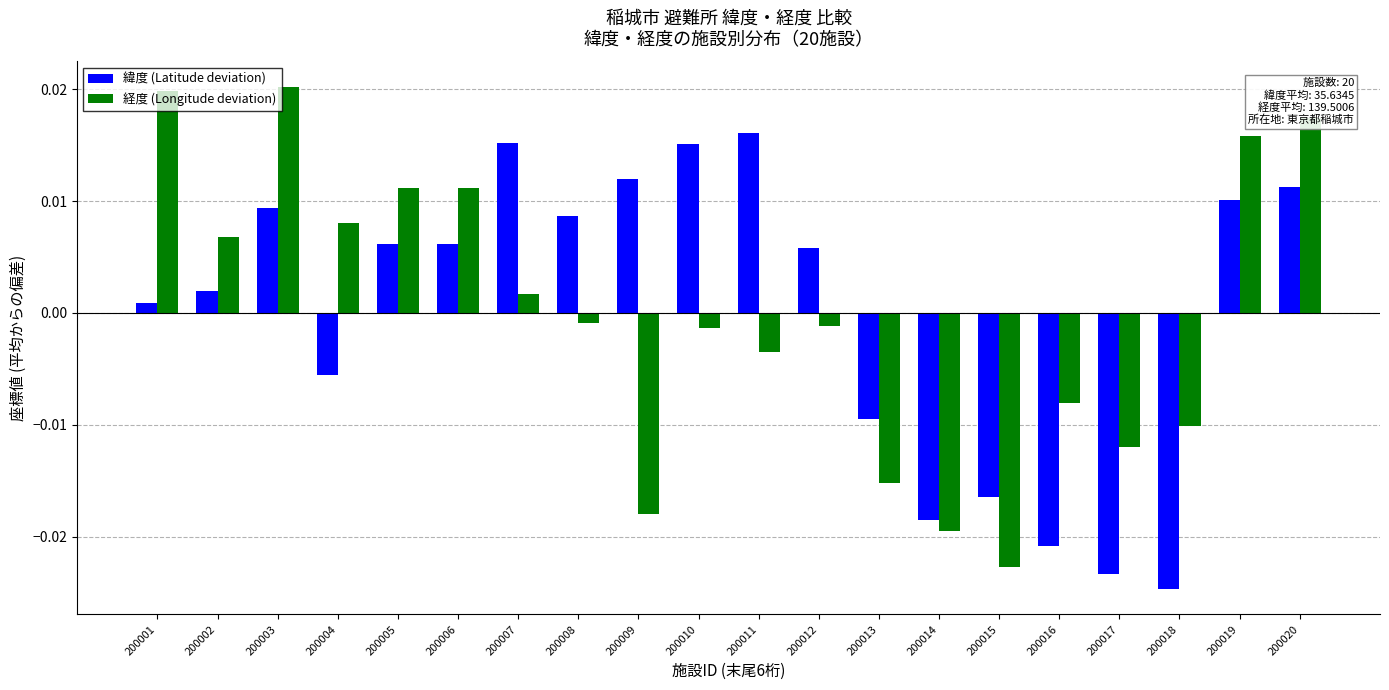

How many negative values does the 緯度 (Latitude deviation) series have?

7